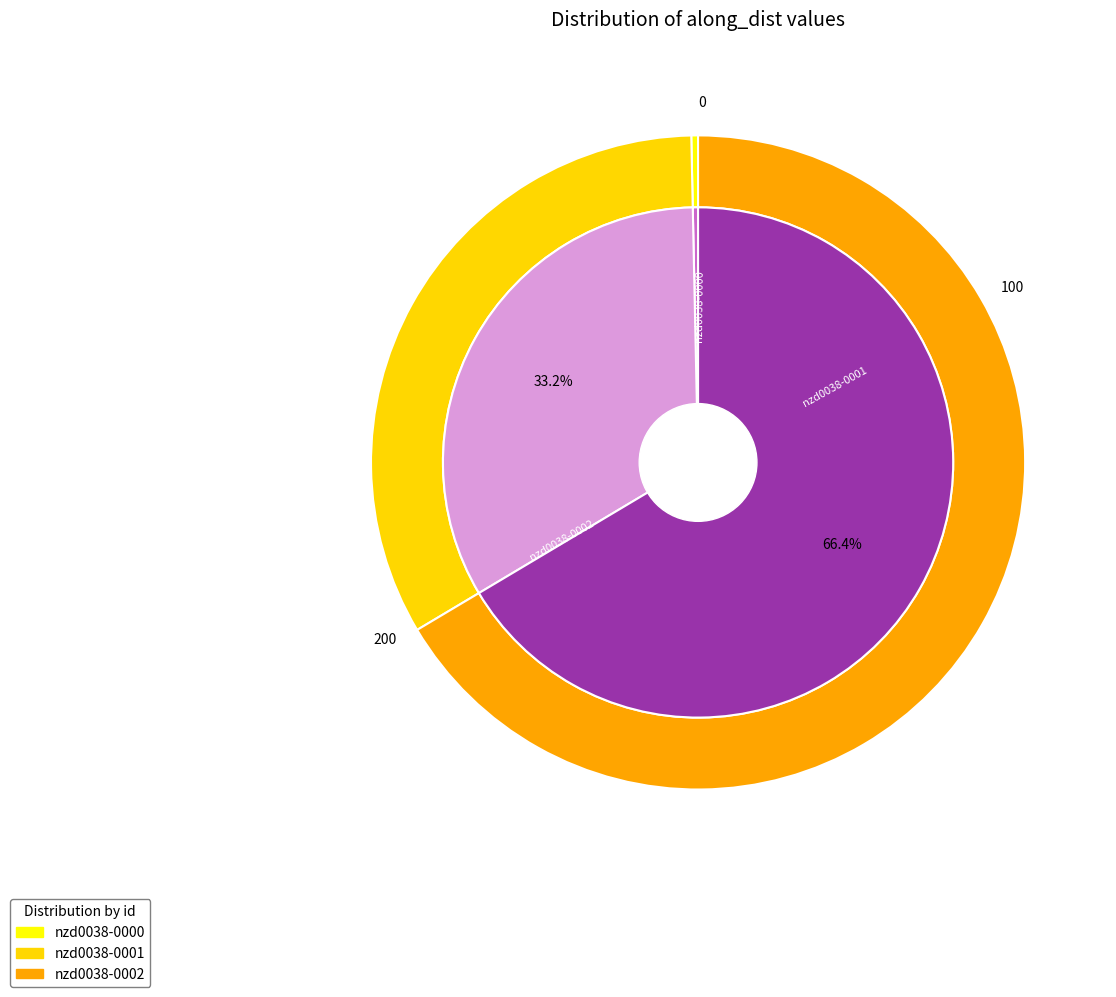

To the nearest percent, what is the average slice percentage?

33%